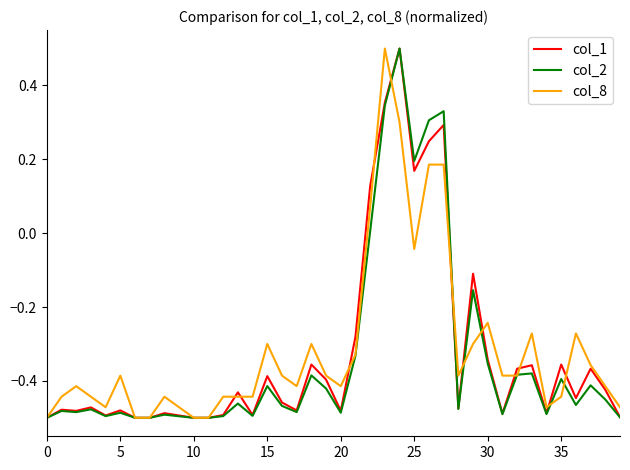

What is the maximum value shown in the chart?

0.5